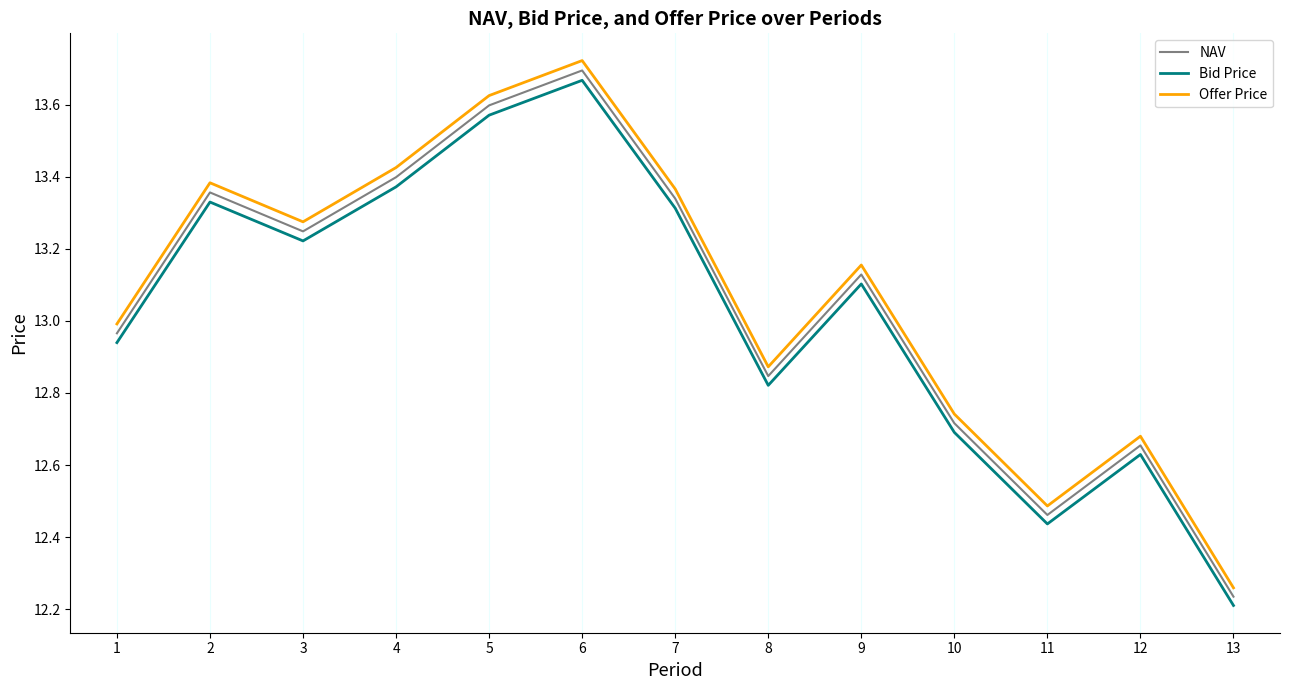

How many values in the Offer Price series are below 13?

6